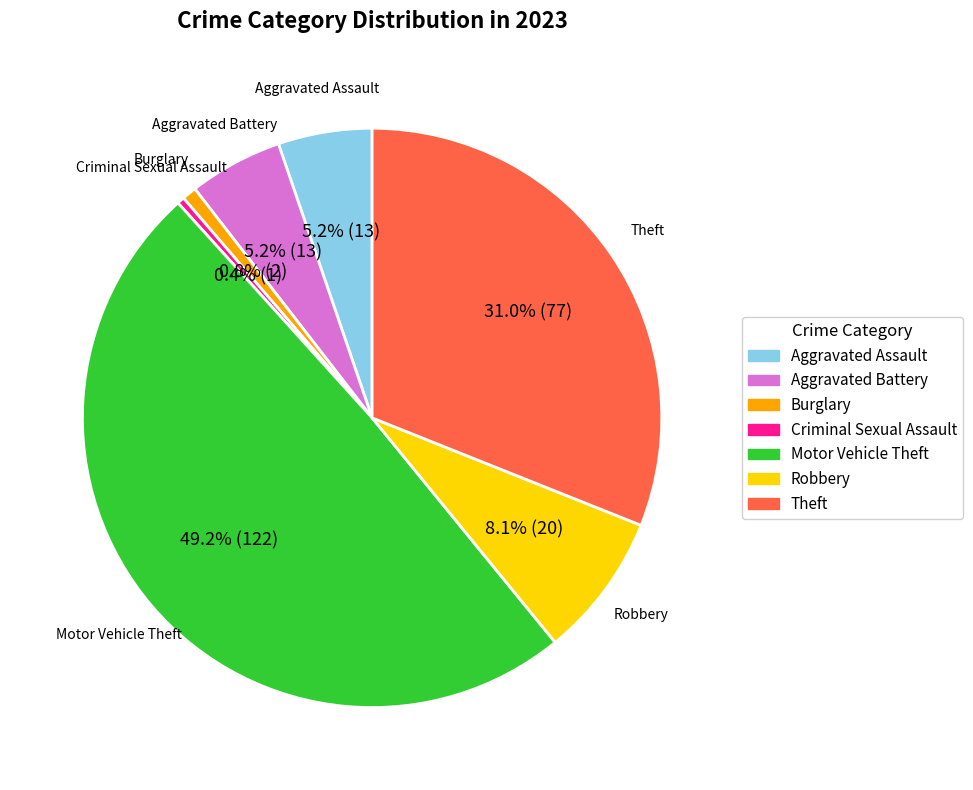

How many slices are in this pie chart?

7